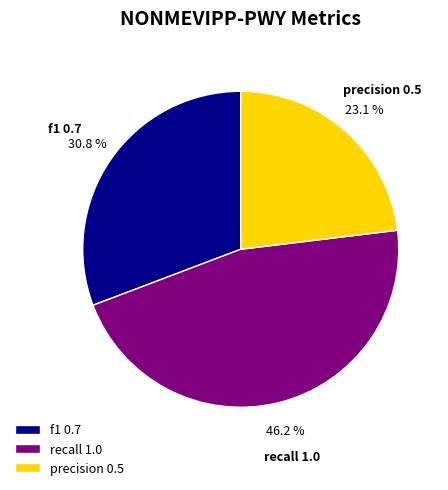

Rank the categories by value from highest to lowest.

recall, f1, precision